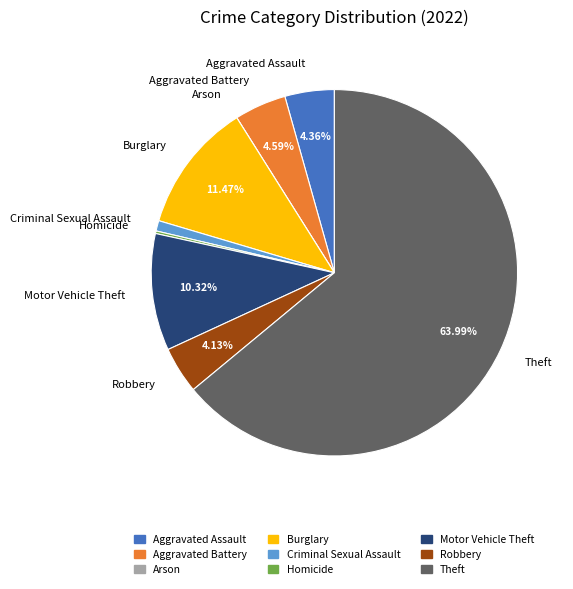

Is Burglary the majority of the pie?

No